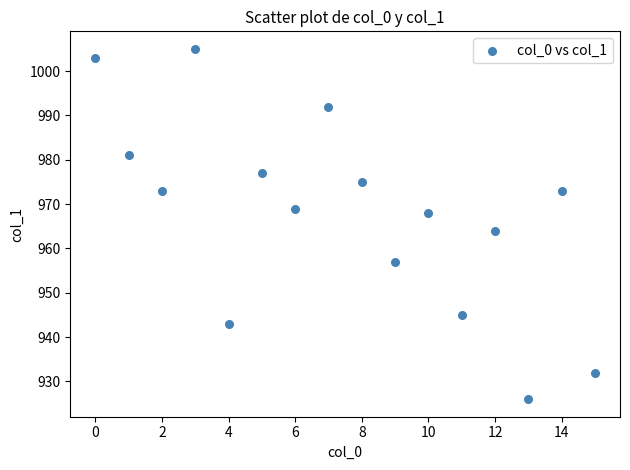

What Y value in the scatter plot is closest to 965?

964